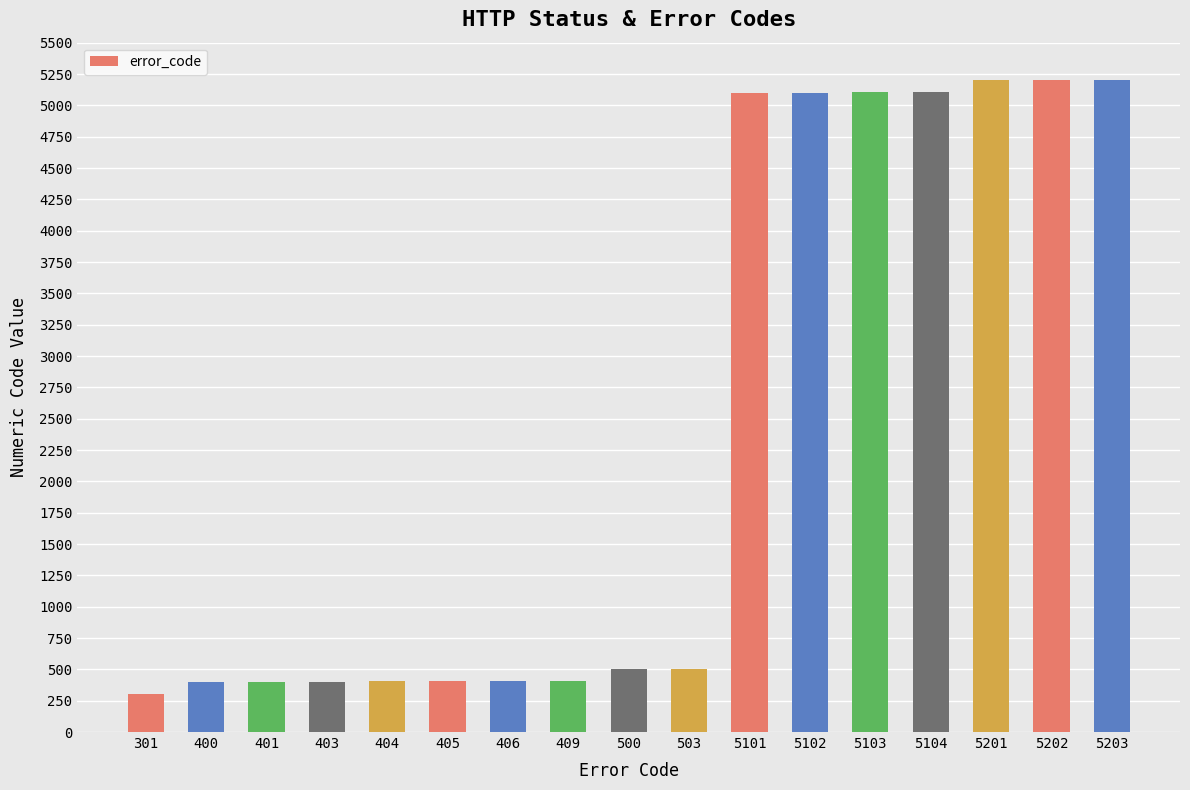

True or false: the data shows 405 at 405.

True